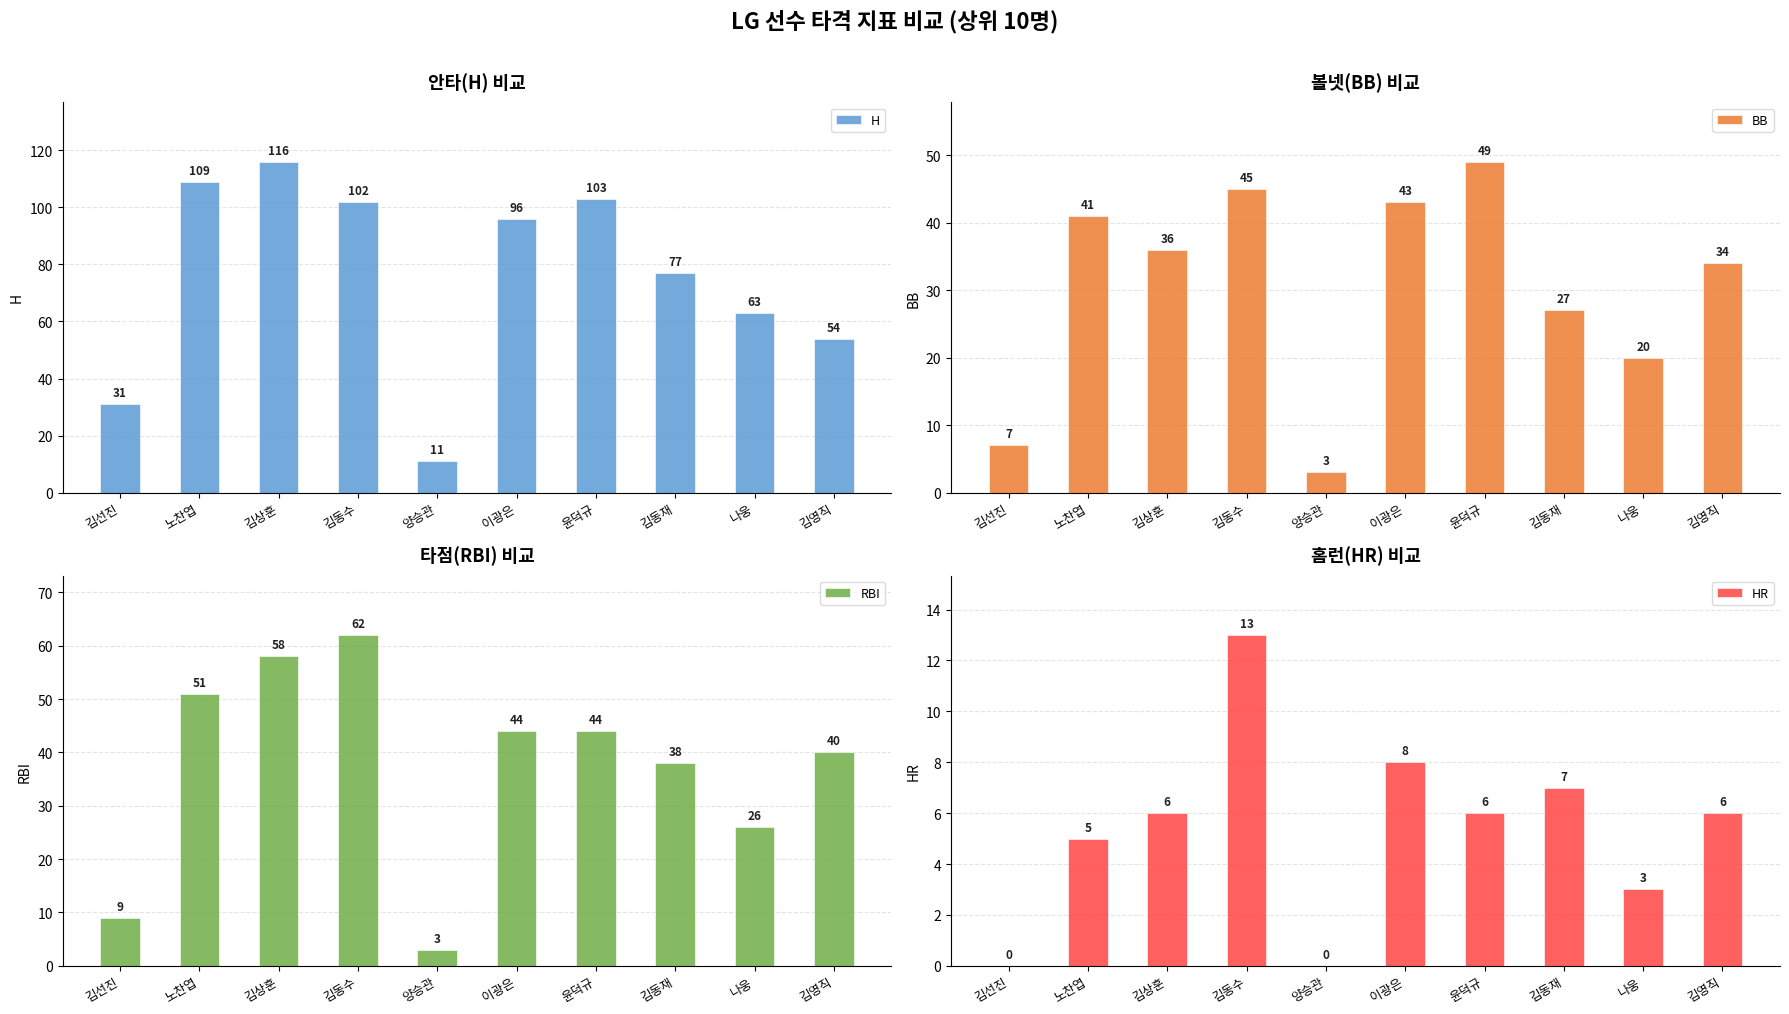

Count the RBI values in the range 26 to 51.

6